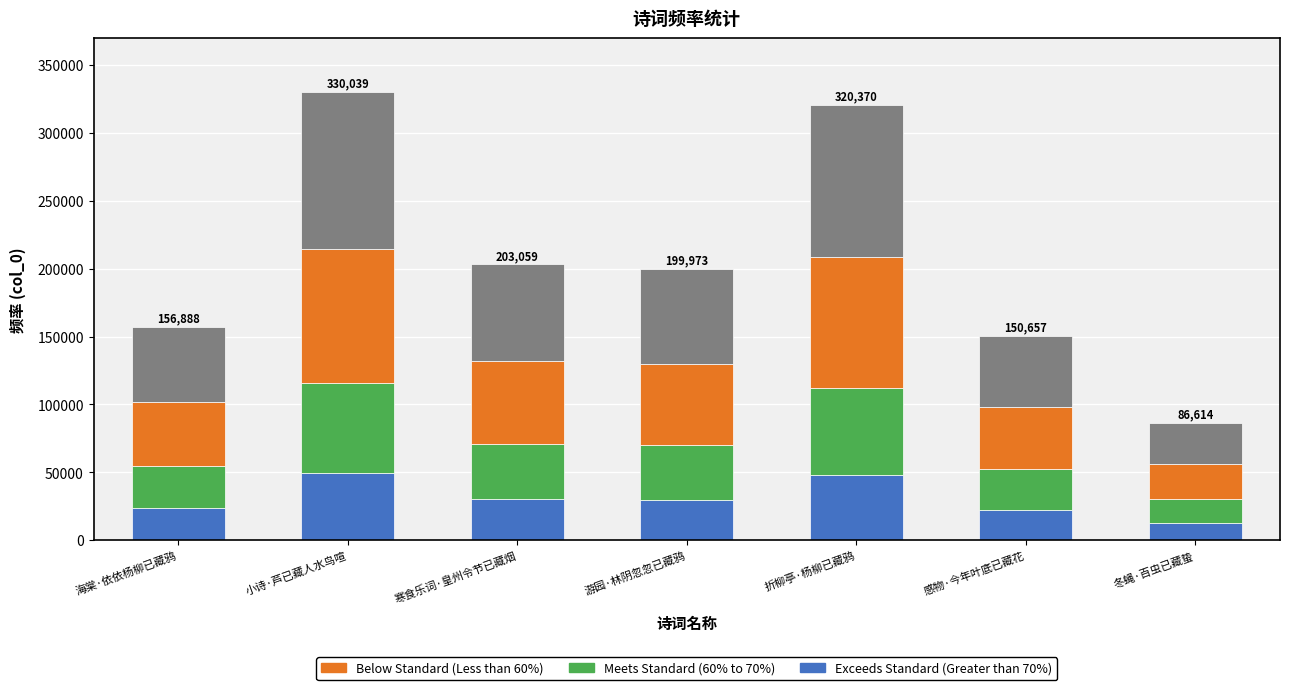

What is the total value across all series at 海棠·依依杨柳已藏鸦?

156888.0